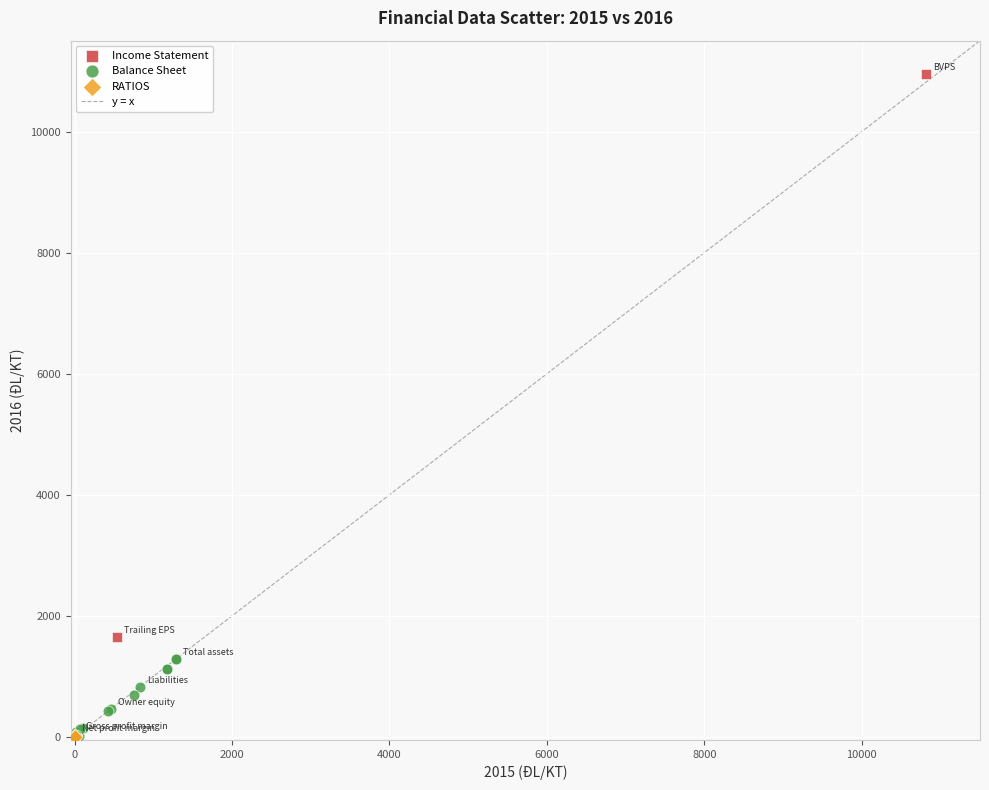

Which series has the largest Y range (max minus min)?

Income Statement